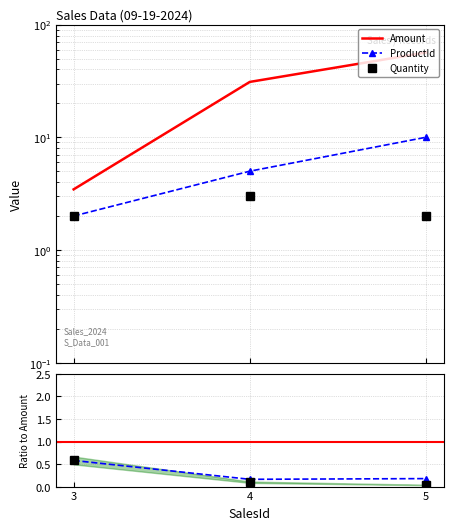

Is it true that Amount equals 31.0 at 4?

True